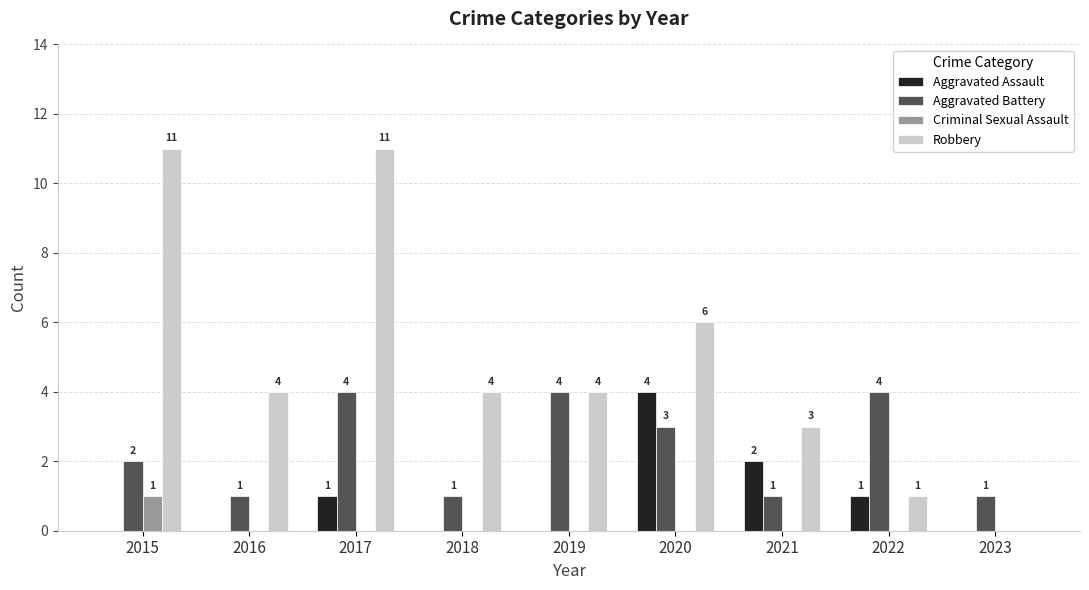

What is the sum of all Aggravated Assault values?

8